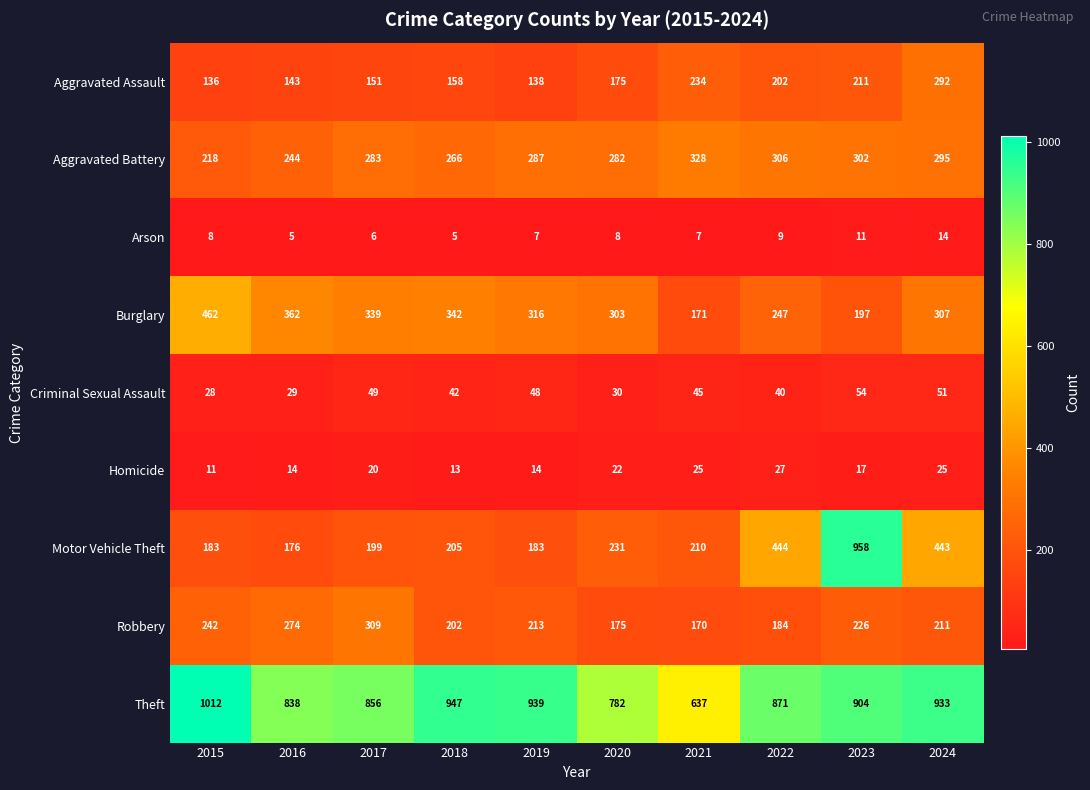

What is the sum of the Criminal Sexual Assault values at 2015 and 2020?

58